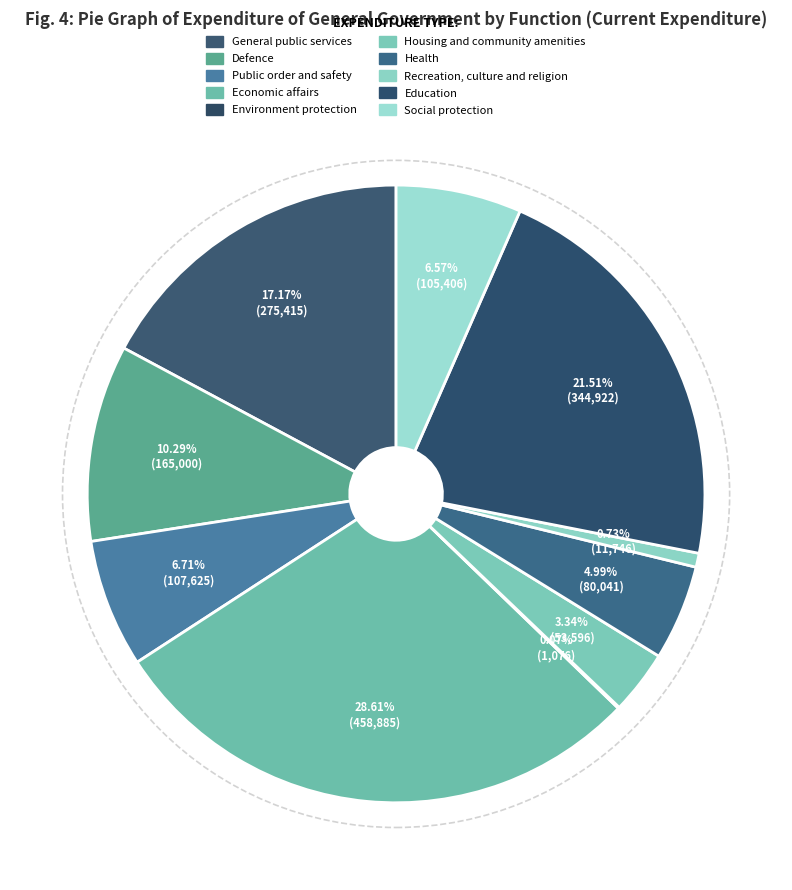

Between Health and Housing and community amenities, which is larger?

Health